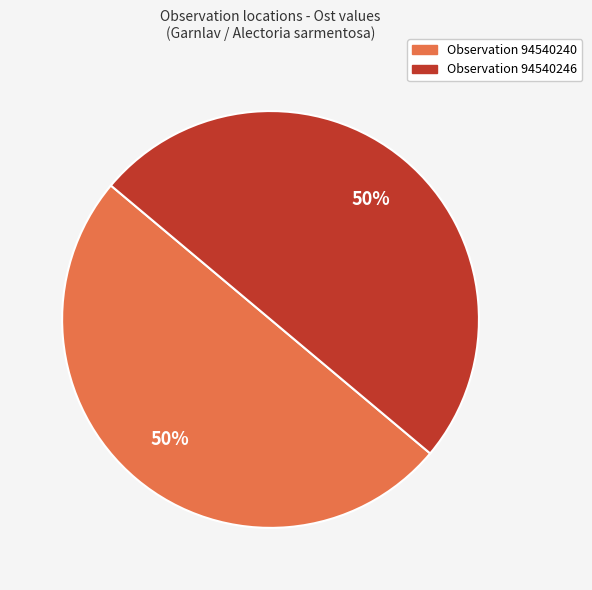

To the nearest percent, what is the average slice percentage?

50%